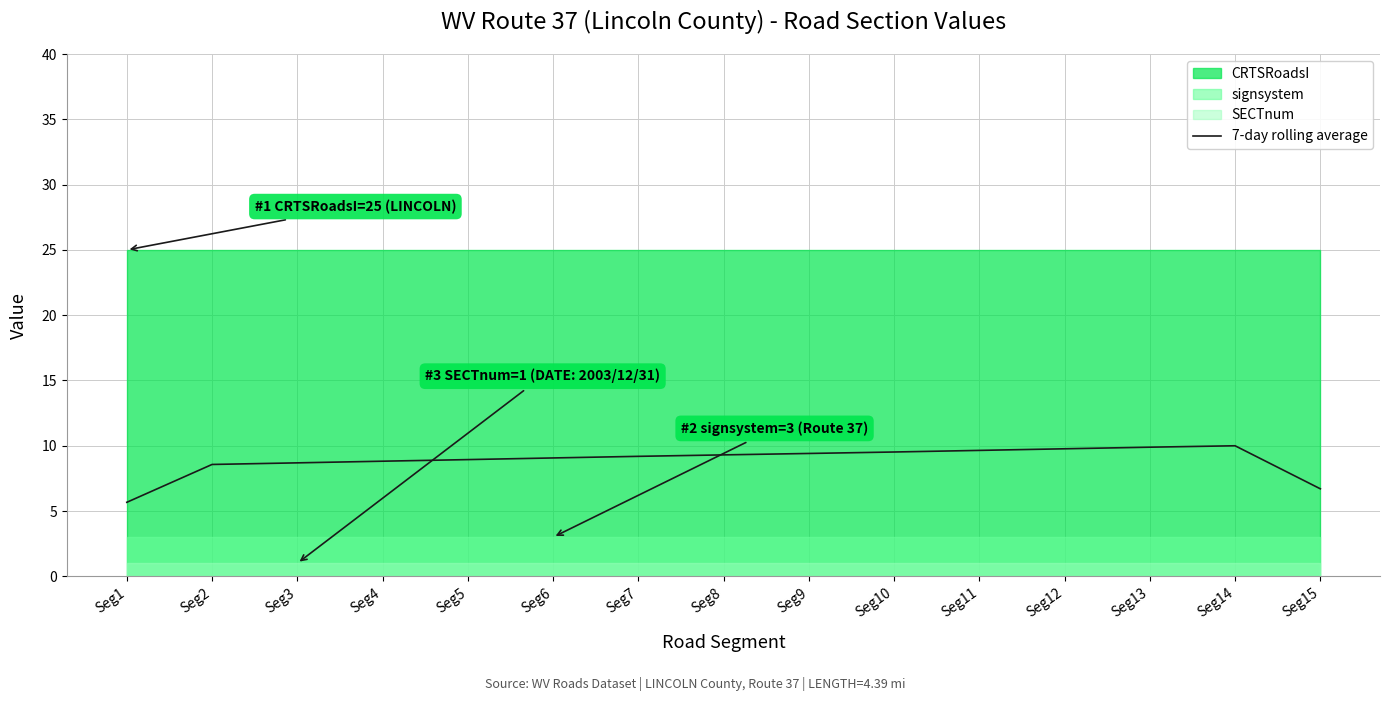

What is the average value?

8.9